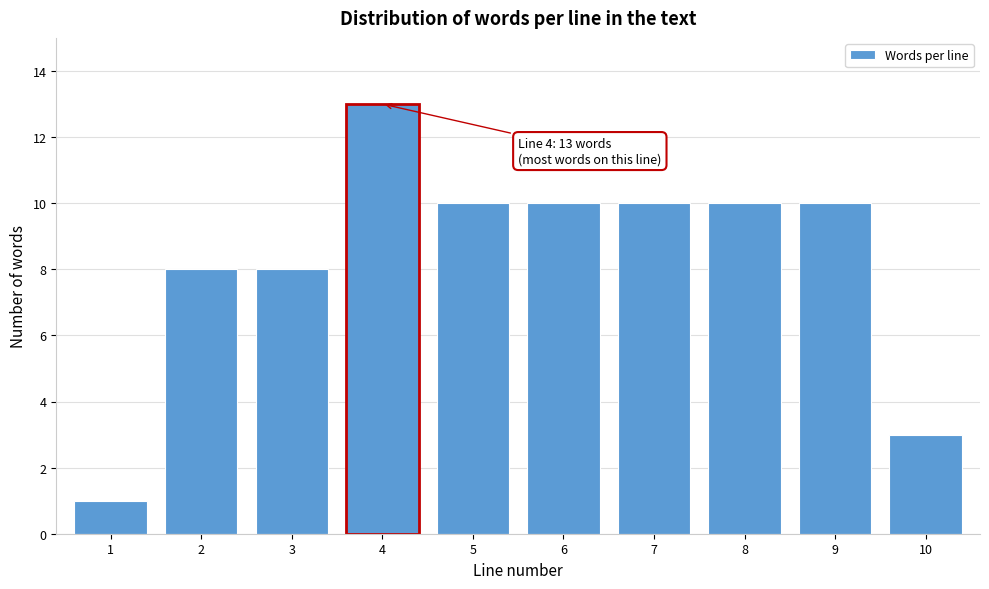

Reading left to right, transcribe all the data shown in this chart.

1	8	8	13	10	10	10	10	10	3